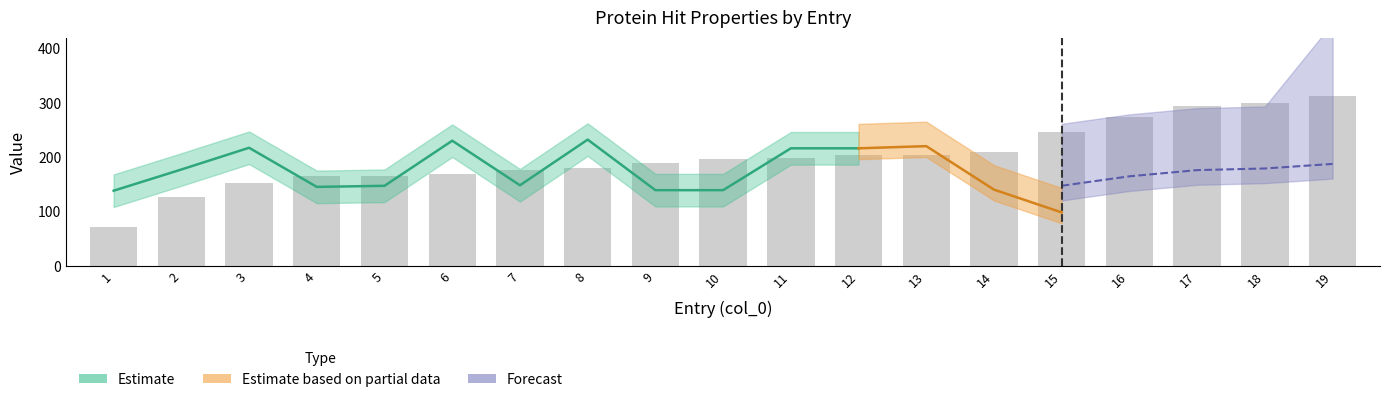

Is it true that the value at 5 is 166?

True